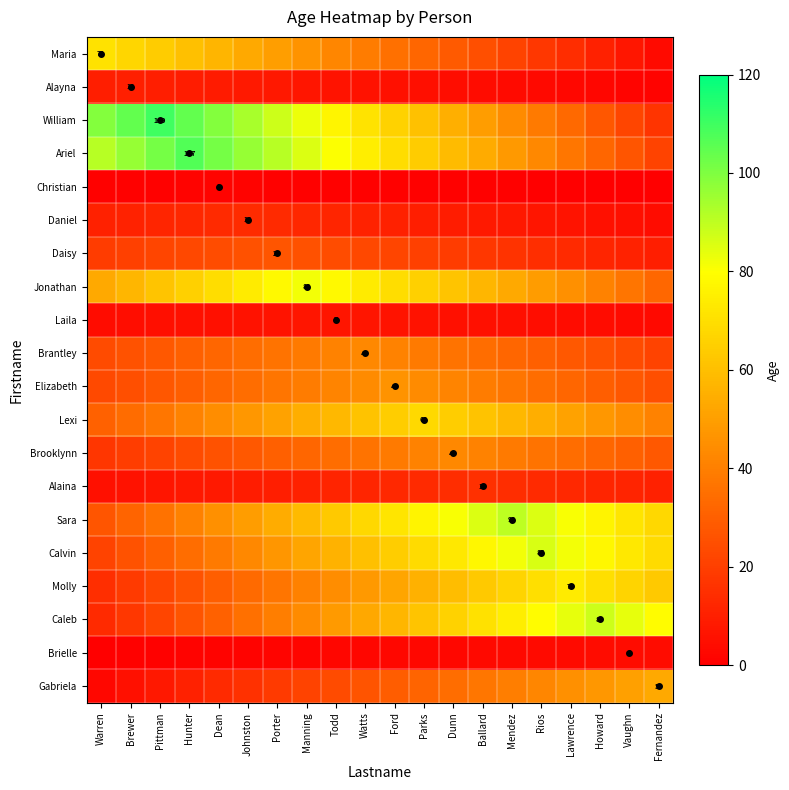

What is the greatest value displayed?

110.0